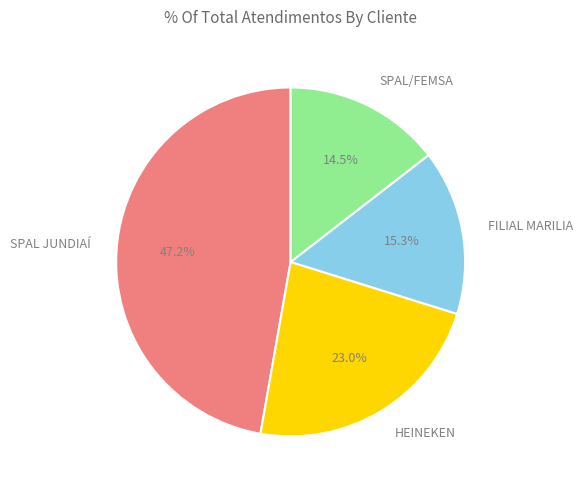

Is it true that HEINEKEN is 23% of the pie?

True